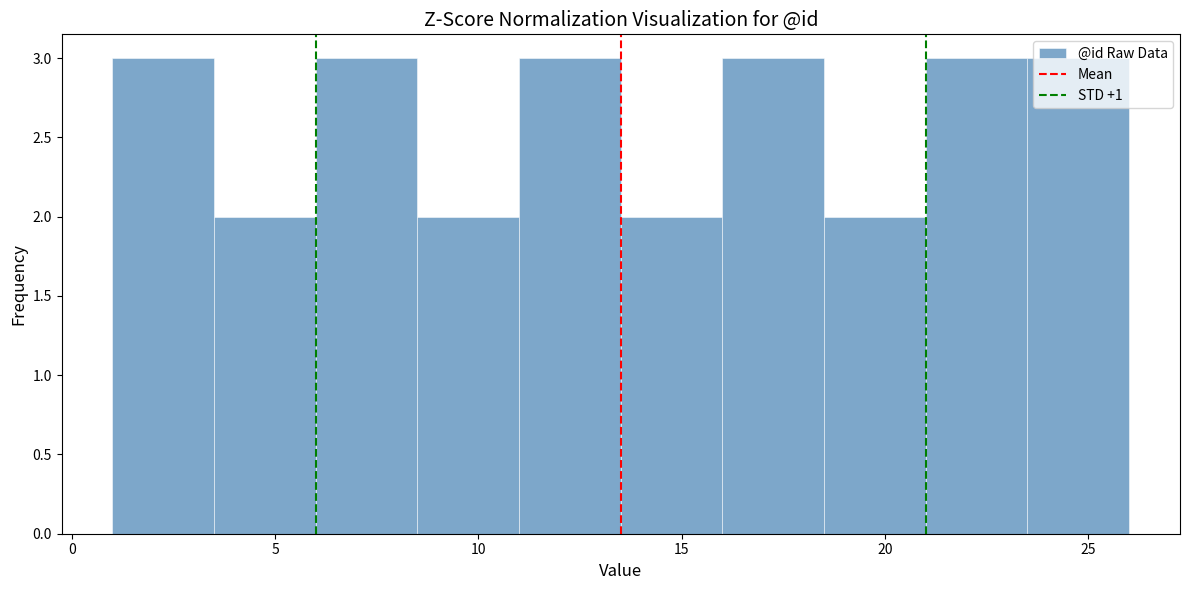

What is the height of the bar covering 6.0 to 8.5 on the x-axis? The values are not printed on the chart, so give them approximately, as read against the axis.

3